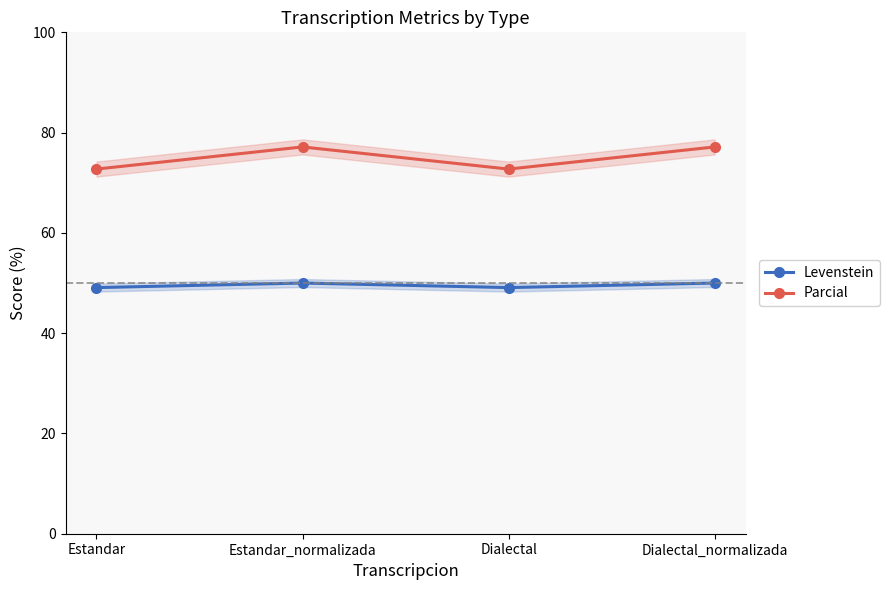

What is the label of the 4th point from the left?

Dialectal_normalizada